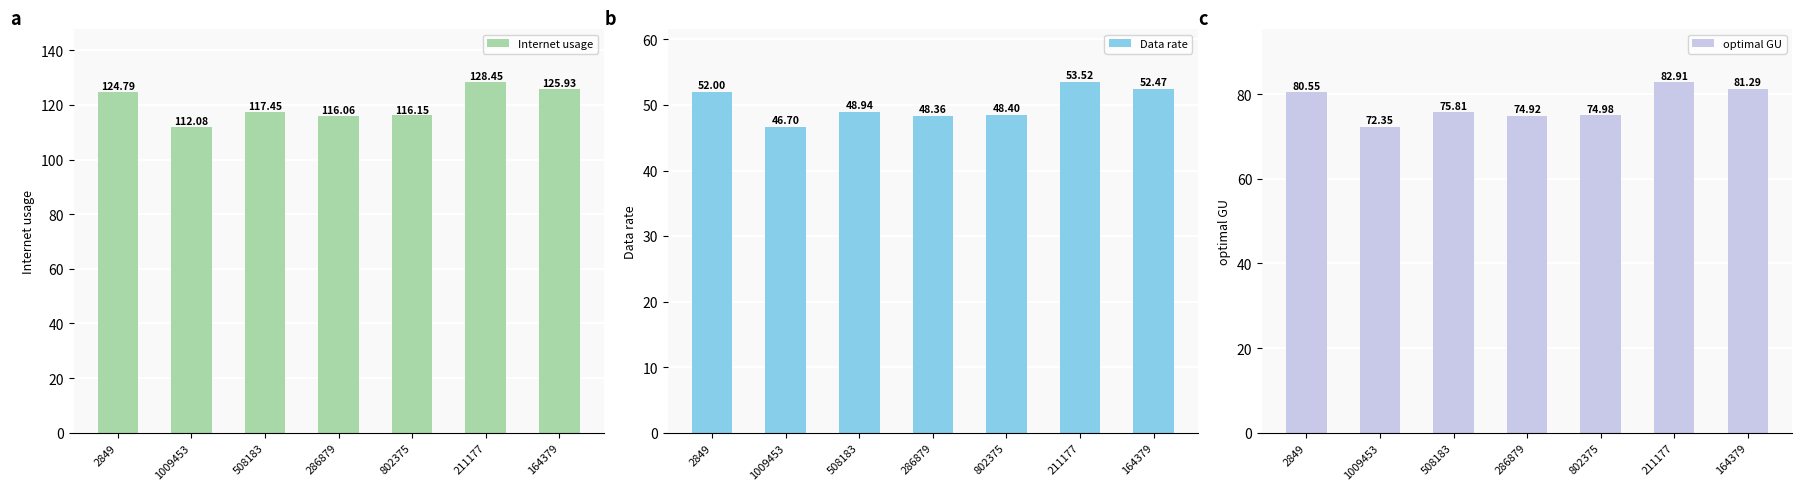

What is the difference between the maximum and second lowest values in the Data rate series?

5.2